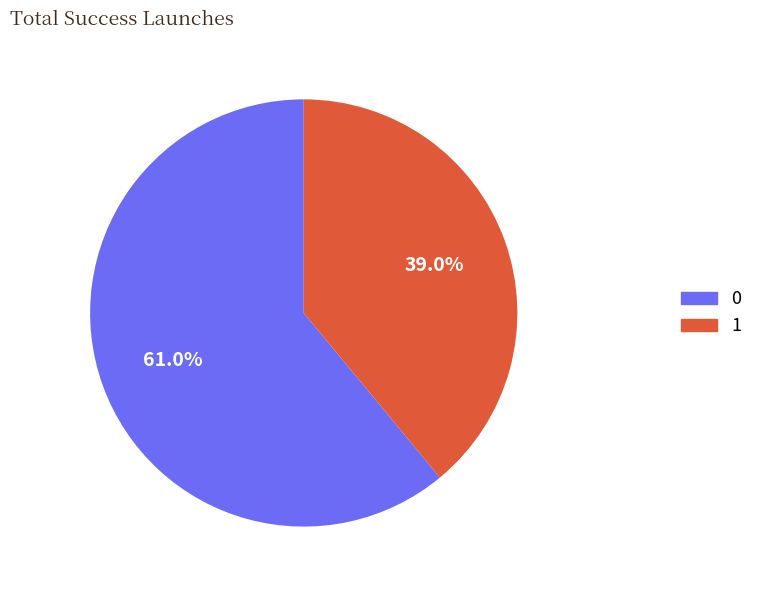

Is there a majority slice in this chart?

Yes